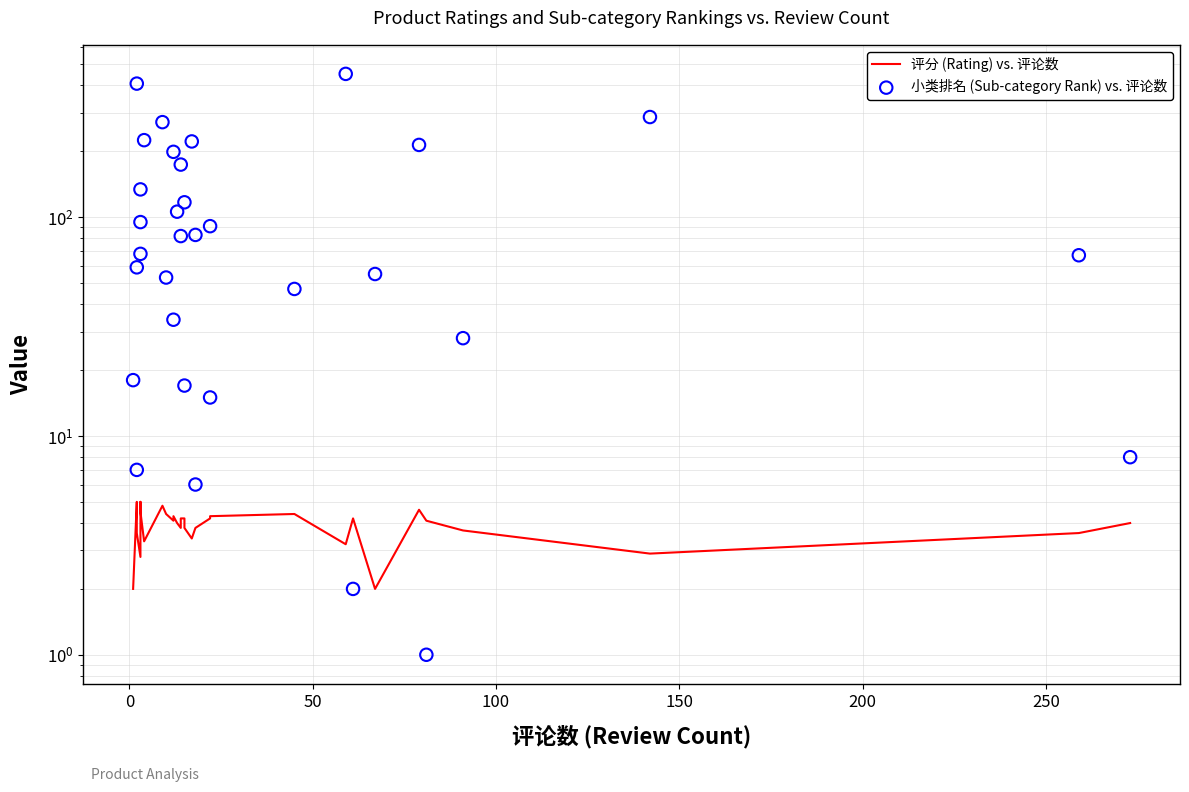

What are all the series names shown in the legend?

评分 (Rating) vs. 评论数, 小类排名 (Sub-category Rank) vs. 评论数